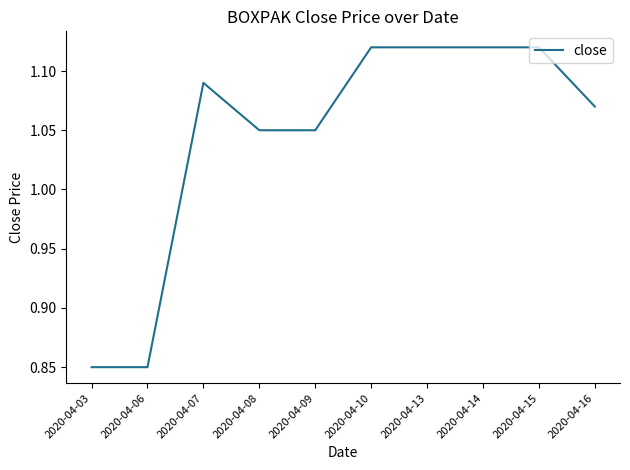

Between 2020-04-03 and 2020-04-09, which is larger?

2020-04-09